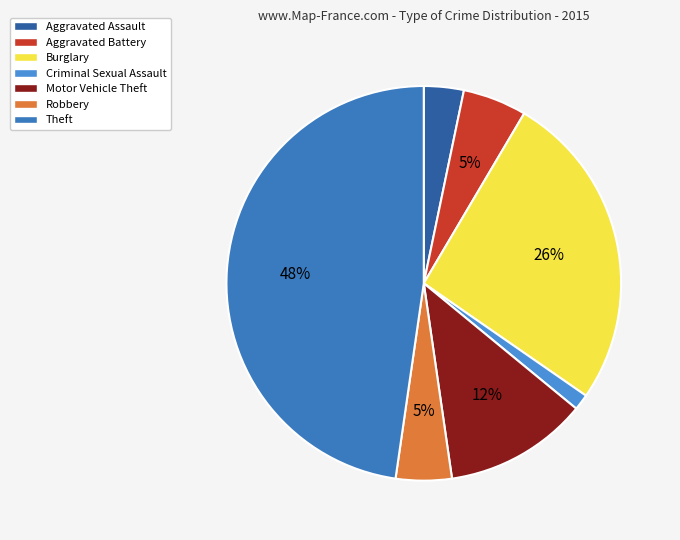

To the nearest percent, what percentage of the pie is Theft?

48%